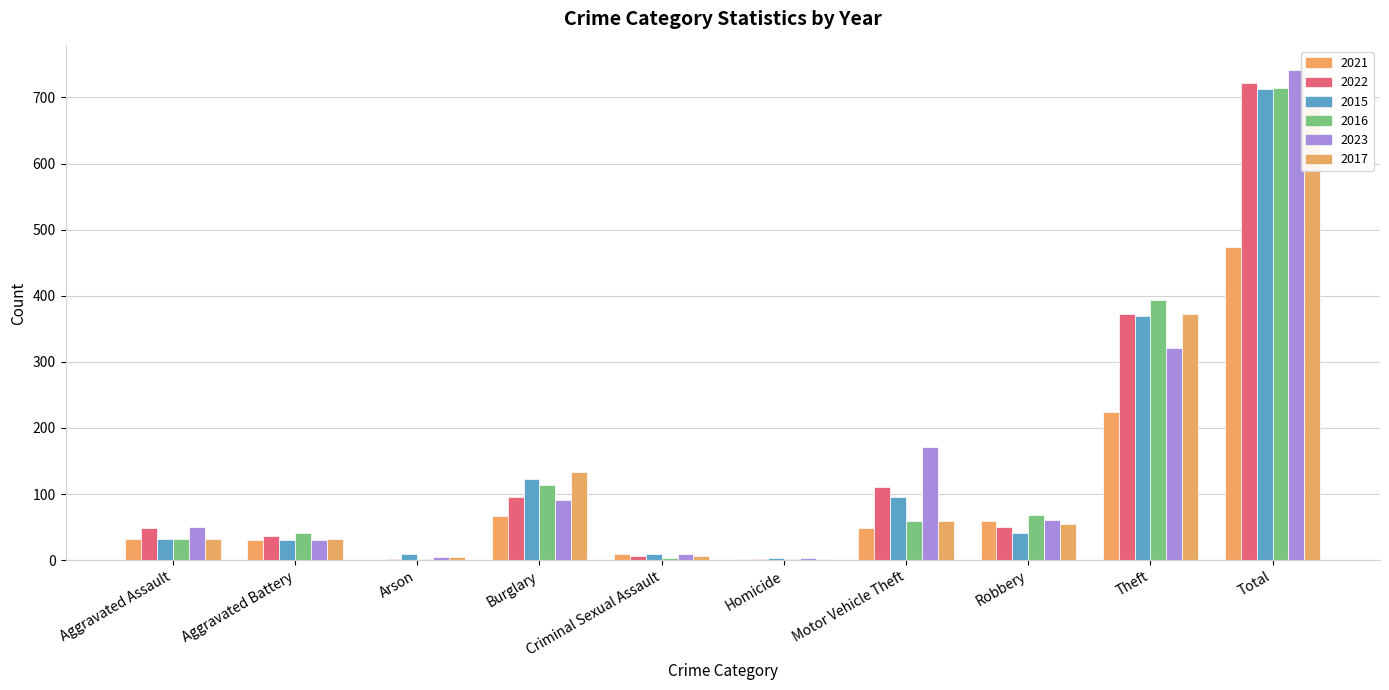

What is the maximum value shown in the chart?

741